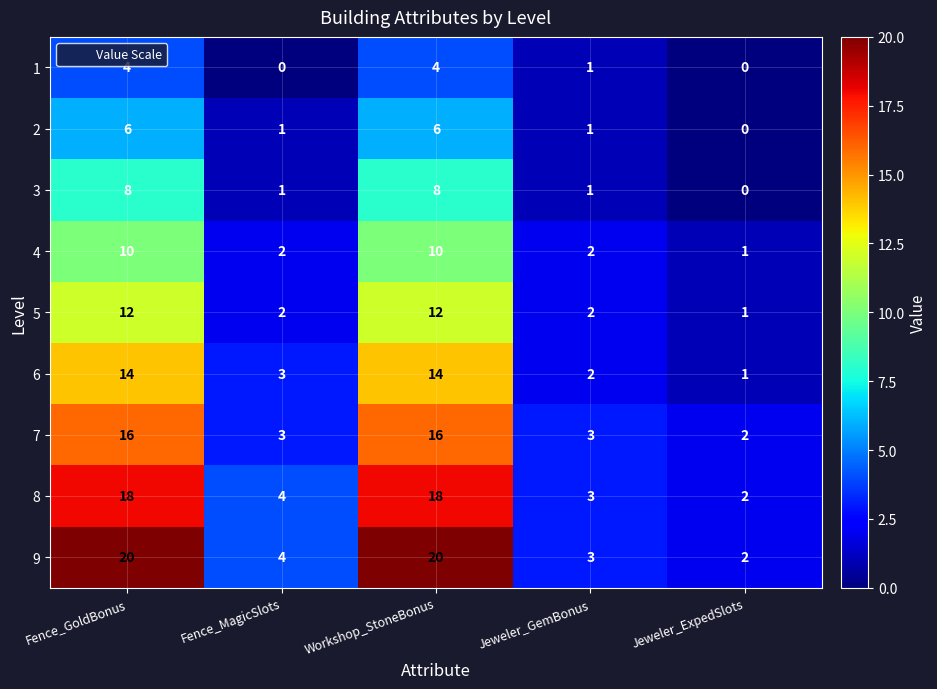

What is the total value across all series at Fence_GoldBonus?

108